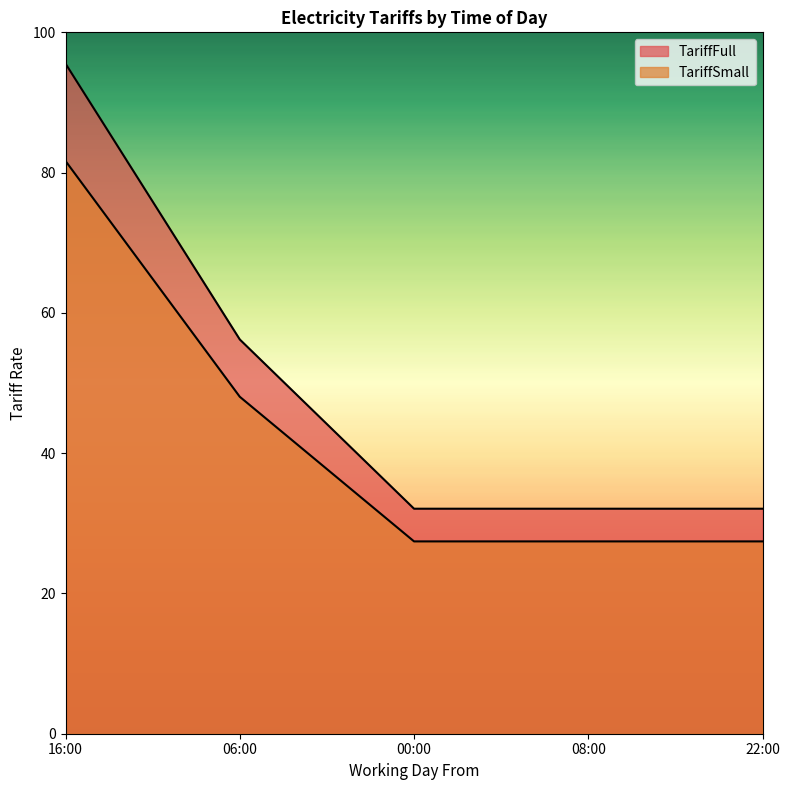

How many distinct data groups are displayed?

2